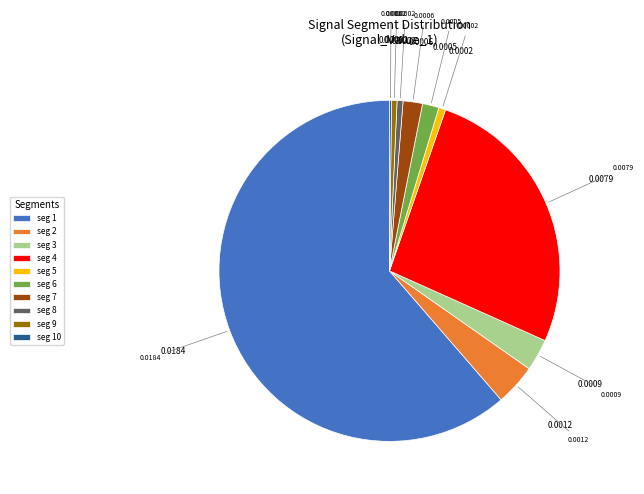

Which has a higher value, seg 8 or seg 7?

seg 7